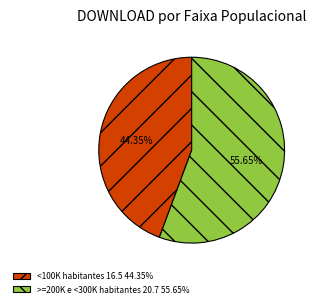

Count the number of slices in the pie.

2